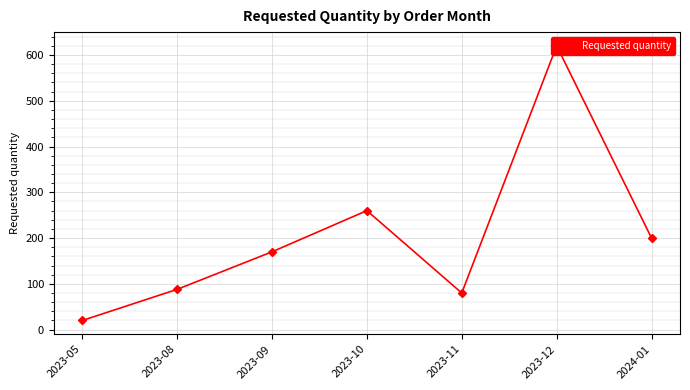

Where is the data nearest to the value 320?

2023-10